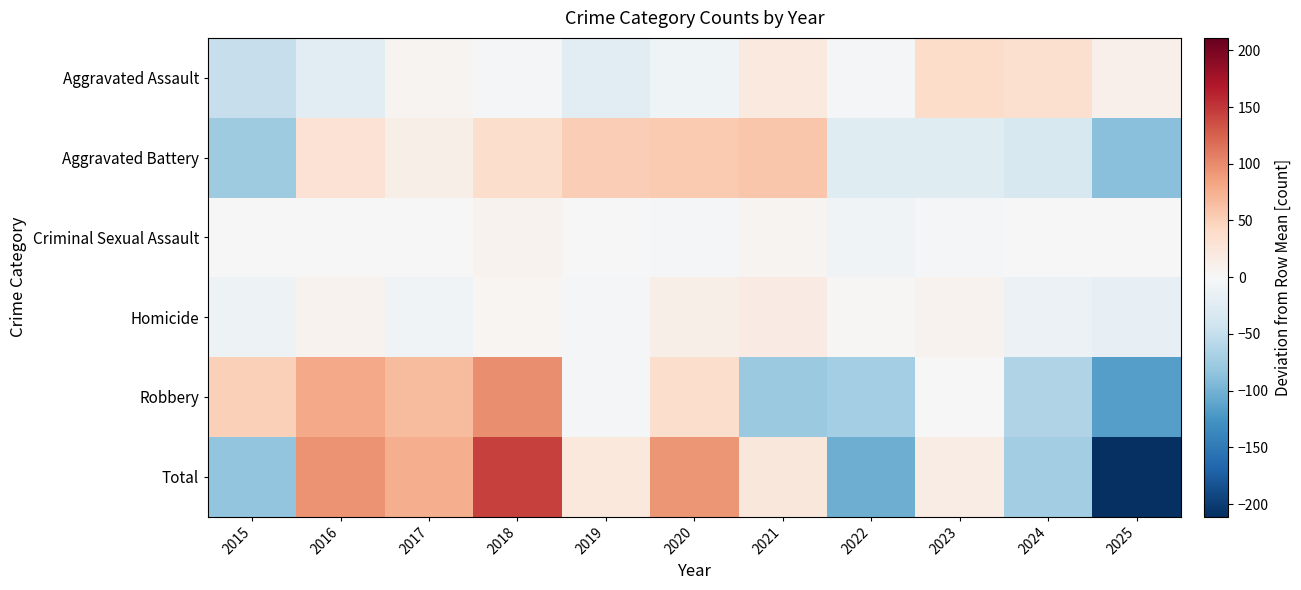

What is the total value across all series at 2021?

48.2